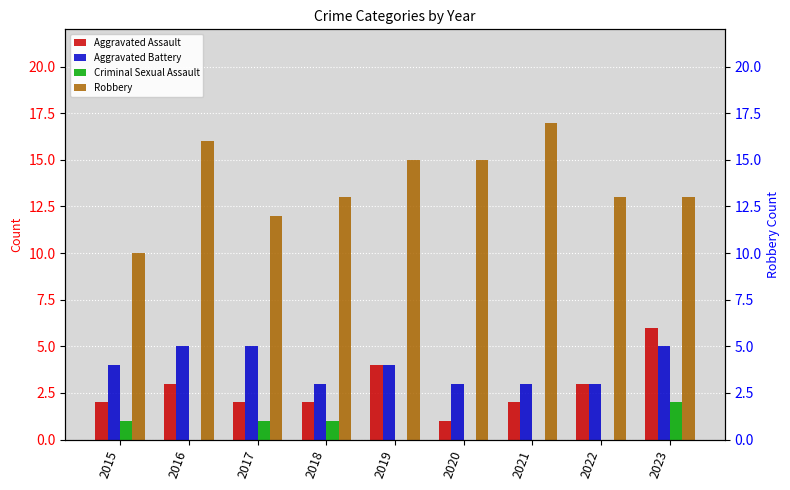

Reading left to right, transcribe all the data shown in this chart.

Aggravated Assault: 2015=2	2016=3	2017=2	2018=2	2019=4	2020=1	2021=2	2022=3	2023=6
Aggravated Battery: 2015=4	2016=5	2017=5	2018=3	2019=4	2020=3	2021=3	2022=3	2023=5
Criminal Sexual Assault: 2015=1	2016=0	2017=1	2018=1	2019=0	2020=0	2021=0	2022=0	2023=2
Robbery: 2015=10	2016=16	2017=12	2018=13	2019=15	2020=15	2021=17	2022=13	2023=13